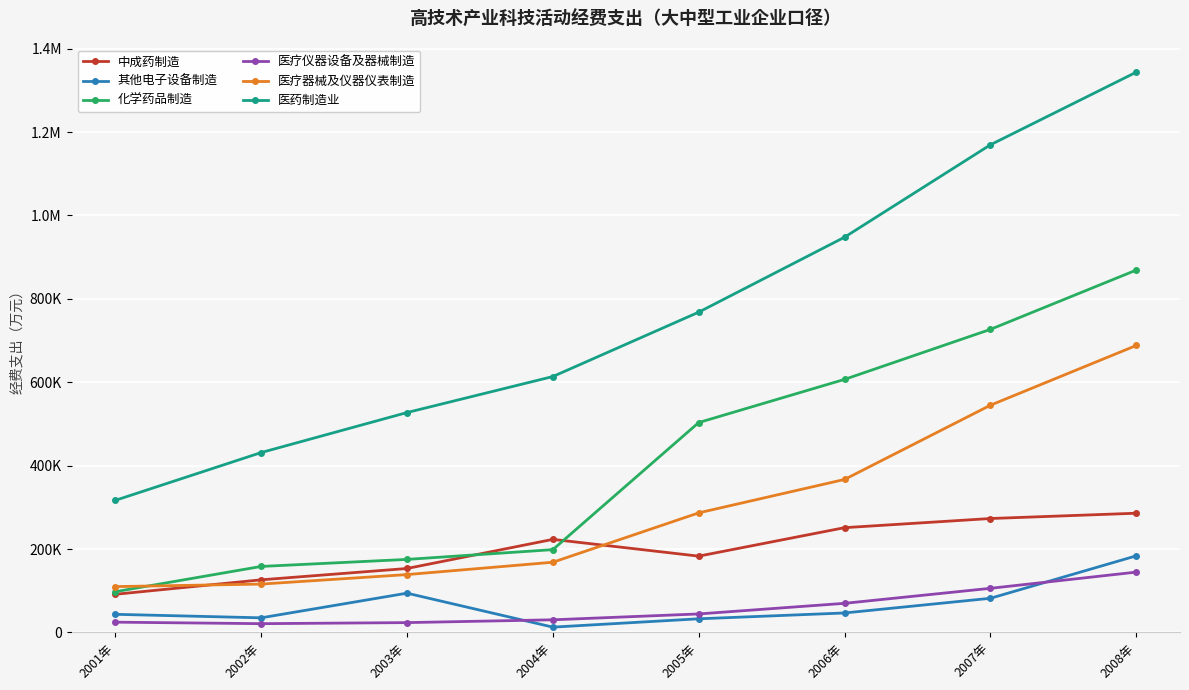

Reading right to left, list all the values displayed in this chart.

中成药制造: 285935.8	273221.6	251279.5	183002.2	223224.0	153371.8	126209.0	91500.0
其他电子设备制造: 183696.3	81902.8	46714.5	32717.4	12739.0	94208.4	35063.0	43495.0
化学药品制造: 868991.2	726795.1	606864.8	503354.7	198598.0	175169.6	158290.0	97740.6
医疗仪器设备及器械制造: 144688.8	105818.4	69826.3	44381.3	30327.0	23602.9	21064.0	24660.7
医疗器械及仪器仪表制造: 688162.5	544915.1	366914.1	286761.5	168373.0	138787.3	115987.0	109950.5
医药制造业: 1343599.2	1169416.6	947864.5	768072.6	613700.0	527348.6	431388.0	316777.5